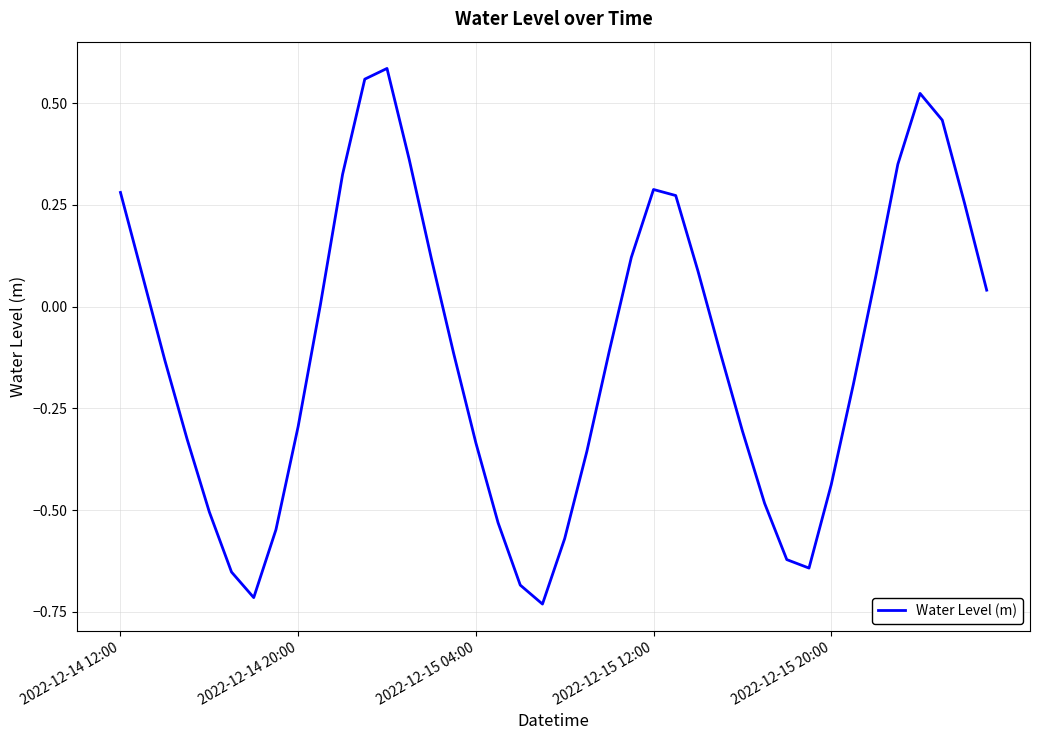

What is the difference between the maximum and minimum values?

1.3